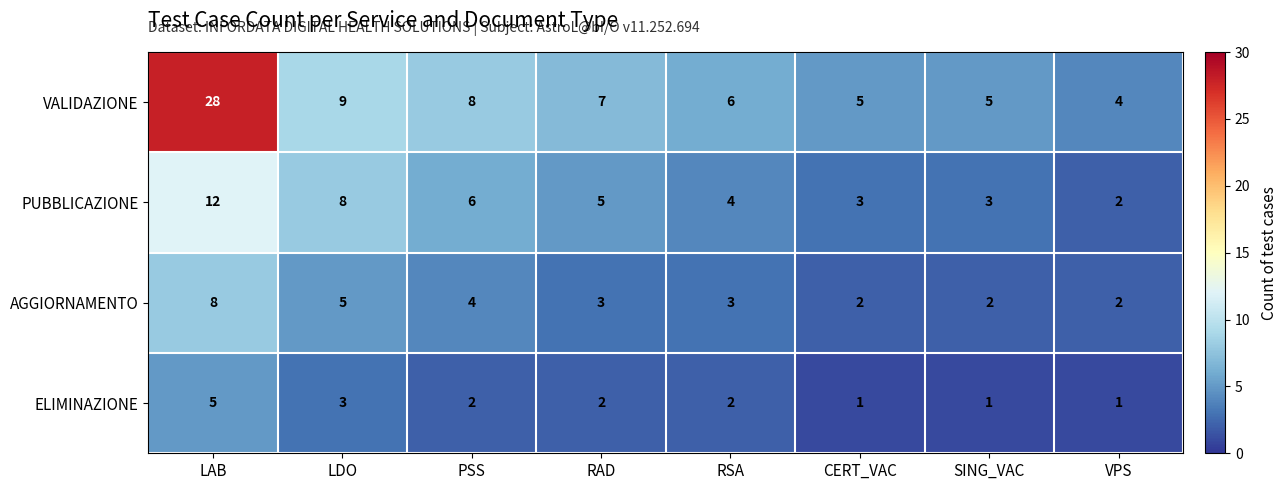

Which series has the largest range (max minus min)?

VALIDAZIONE